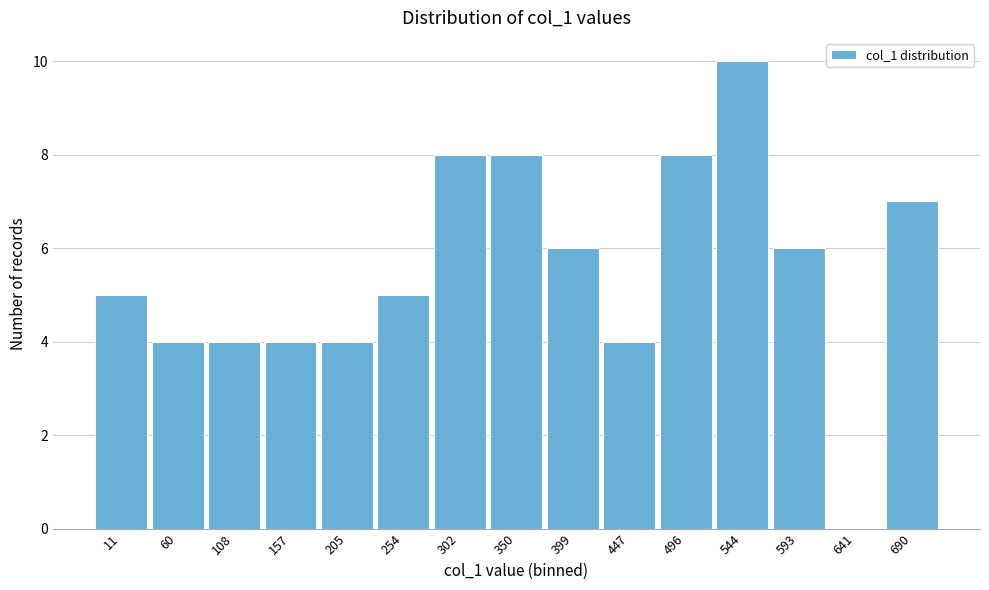

Reading left to right, transcribe all the data shown in this chart.

11=5	60=4	108=4	157=4	205=4	254=5	302=8	350=8	399=6	447=4	496=8	544=10	593=6	641=0	690=7